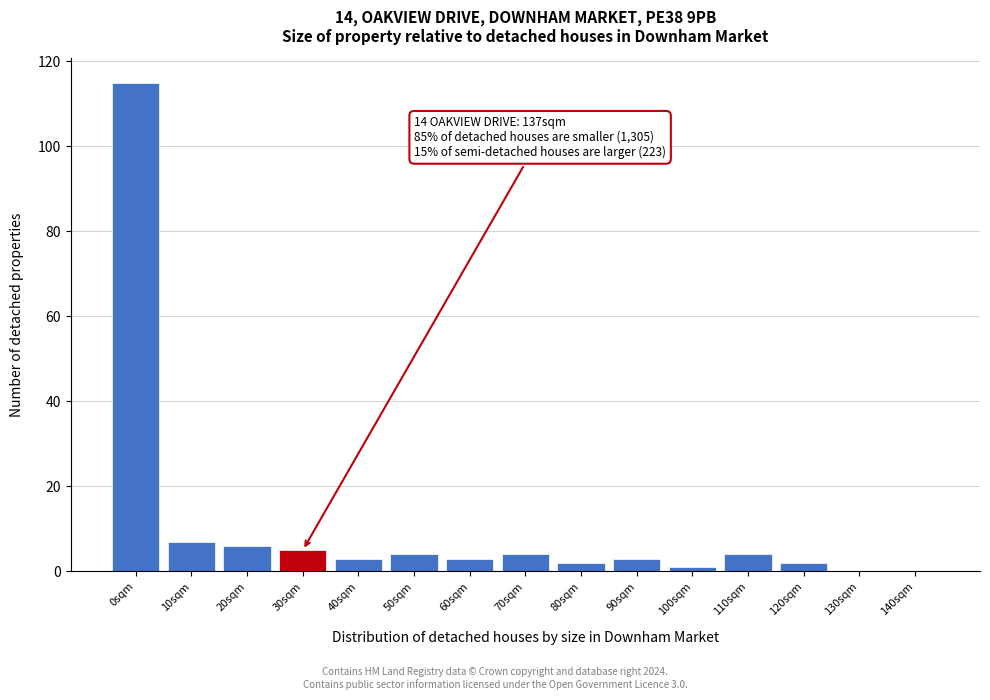

Reading right to left, list all the values displayed in this chart.

140sqm=0	130sqm=0	120sqm=2	110sqm=4	100sqm=1	90sqm=3	80sqm=2	70sqm=4	60sqm=3	50sqm=4	40sqm=3	30sqm=5	20sqm=6	10sqm=7	0sqm=115